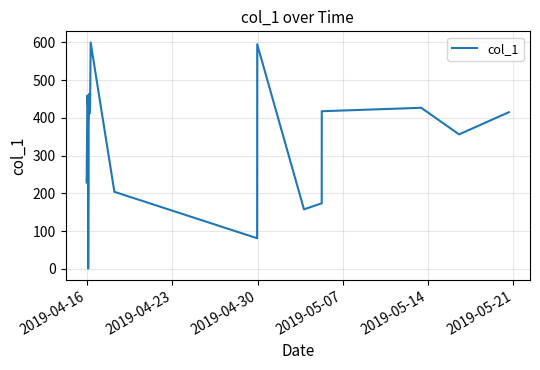

What is the greatest value displayed?

599.6